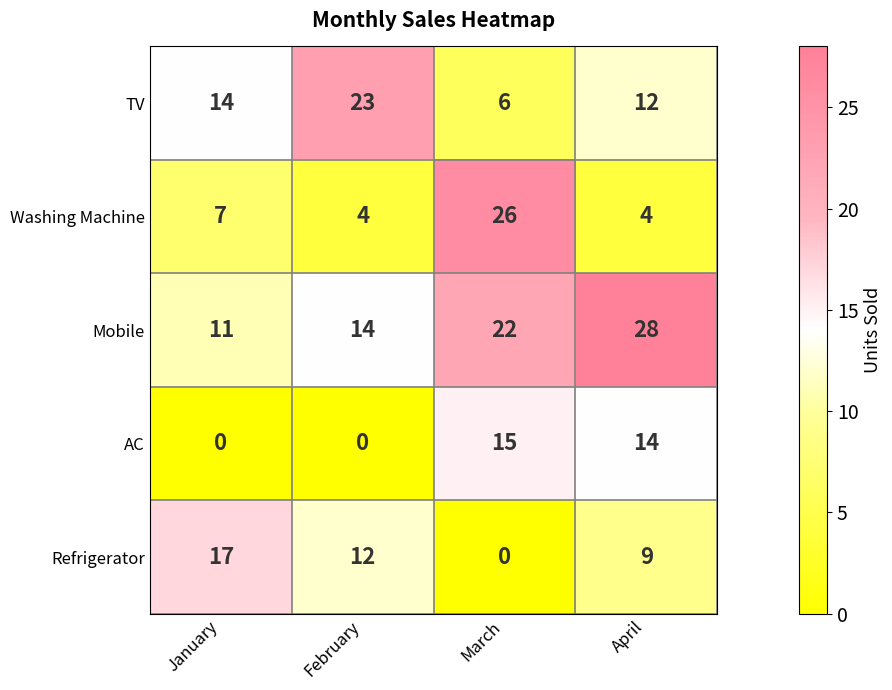

What is the difference between the highest and lowest values at January?

17